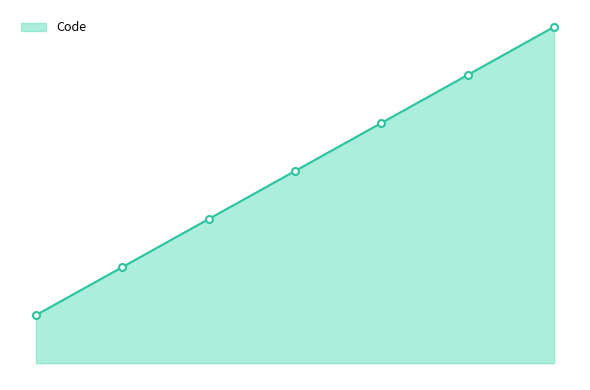

Does the chart have visible grid lines?

No